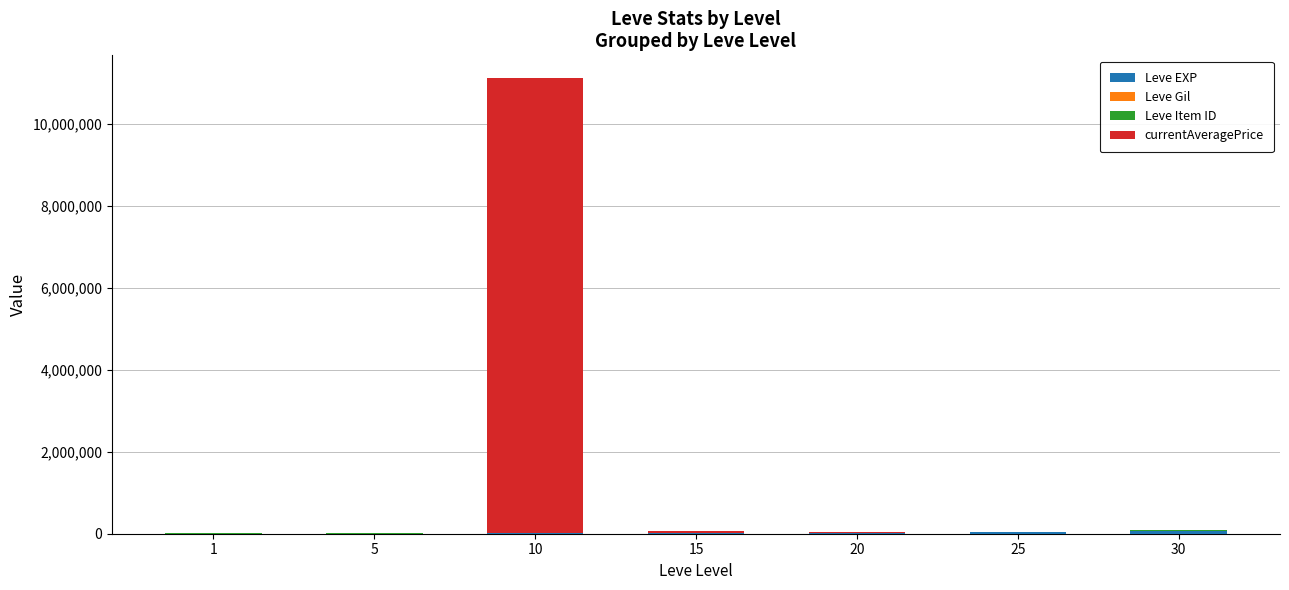

At which category is the sum across all series the highest?

10